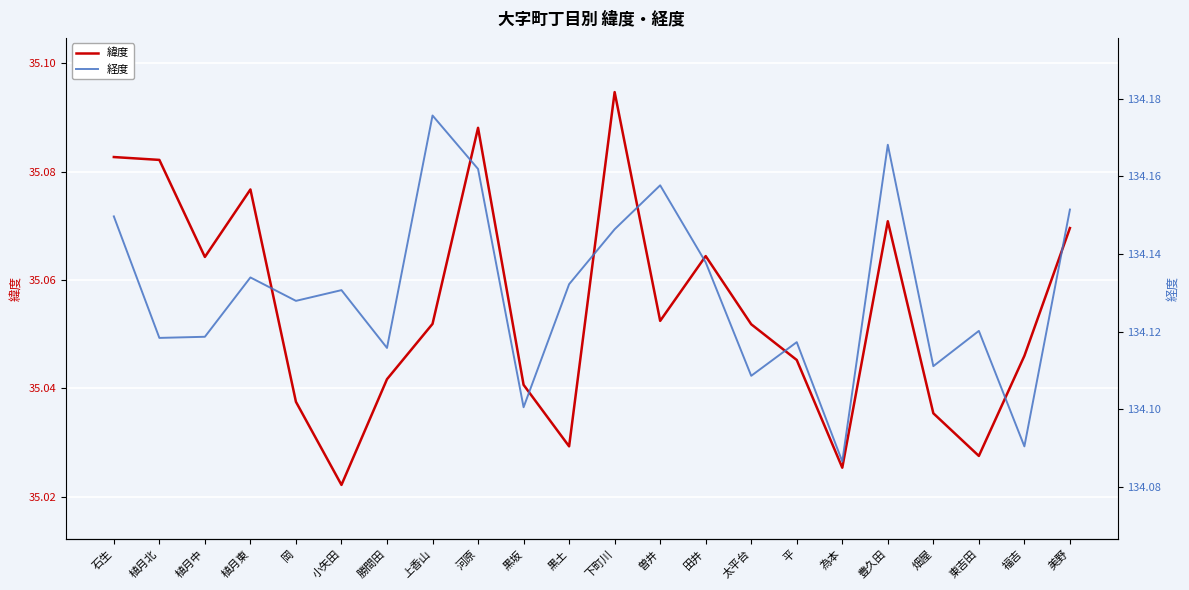

What is the value of the 緯度 point at the 4th from the left?

35.1